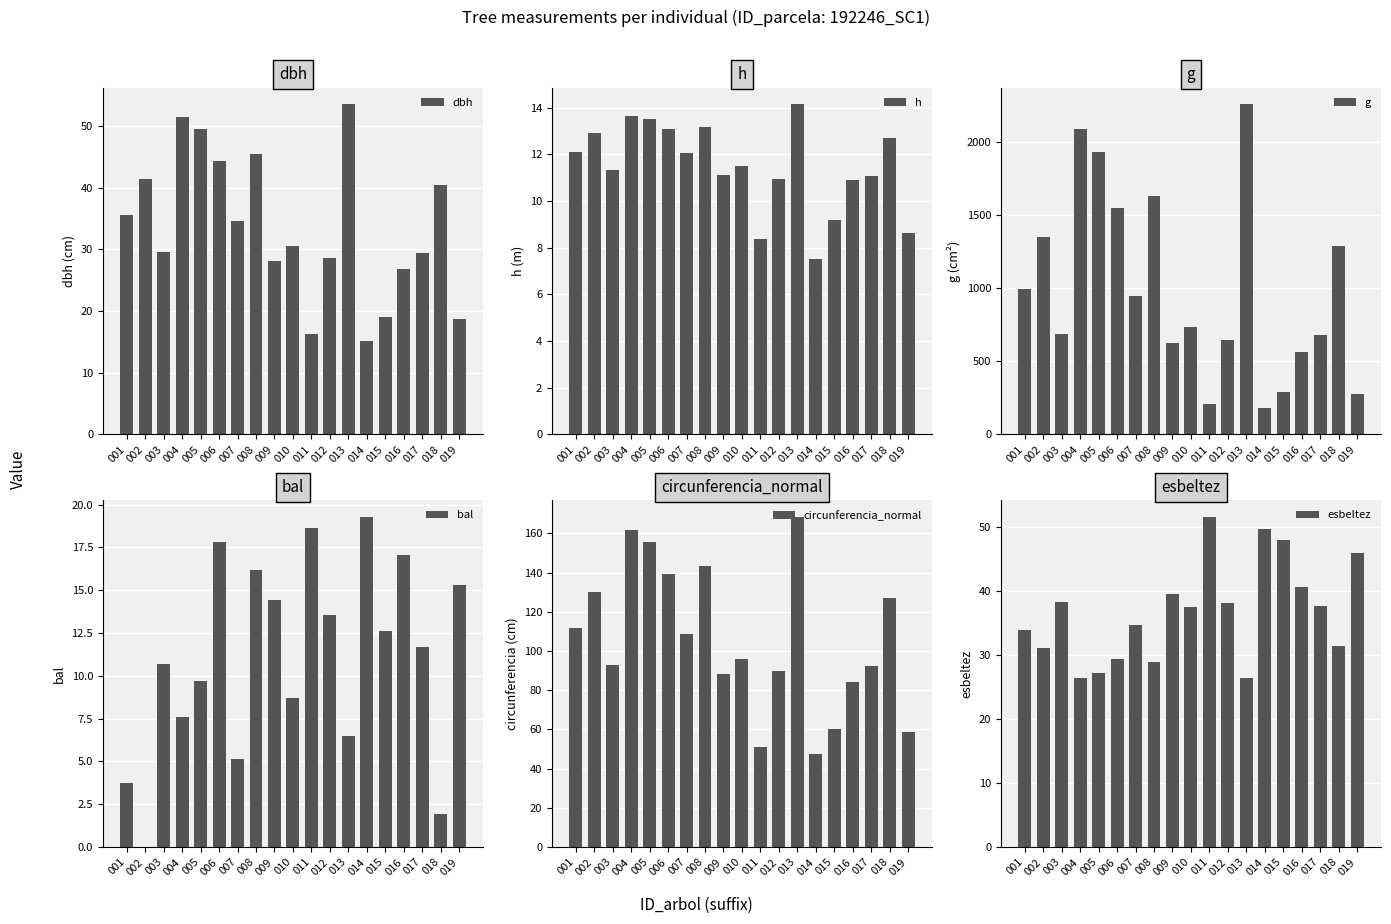

At 018, list the series in order from smallest to largest.

bal, h, esbeltez, dbh, circunferencia_normal, g